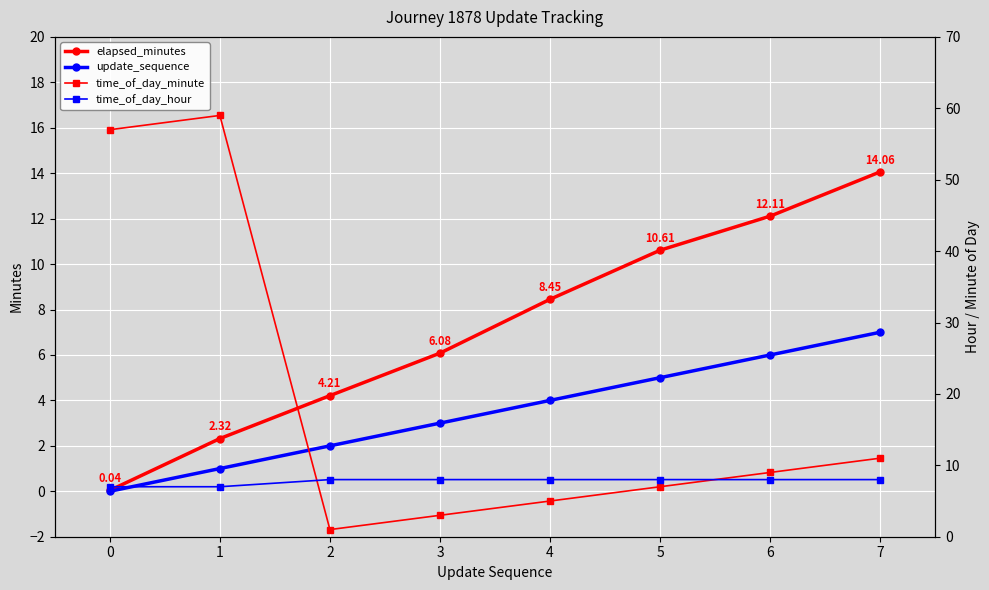

What is the average value of the update_sequence series?

3.5